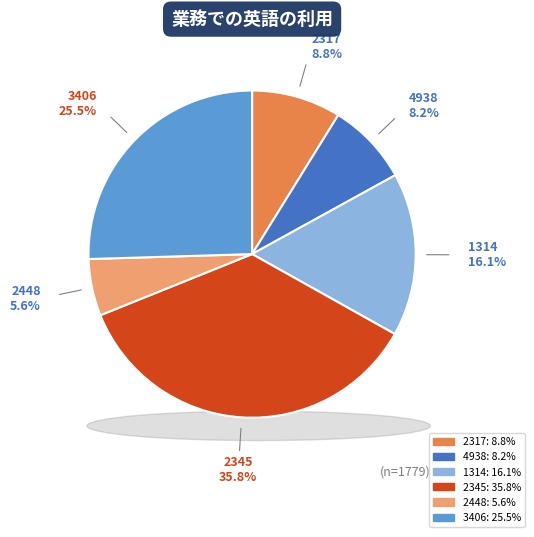

Combined, what portion of the pie is 1314 and 2448?

21.8%